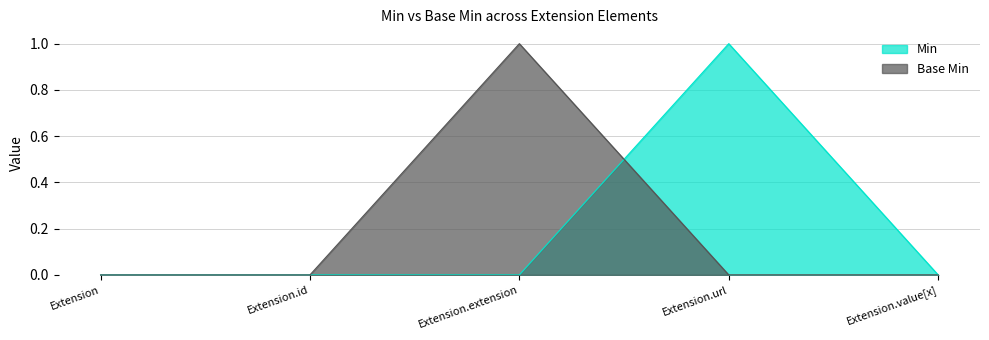

How many interior local peaks does the Min series have?

1